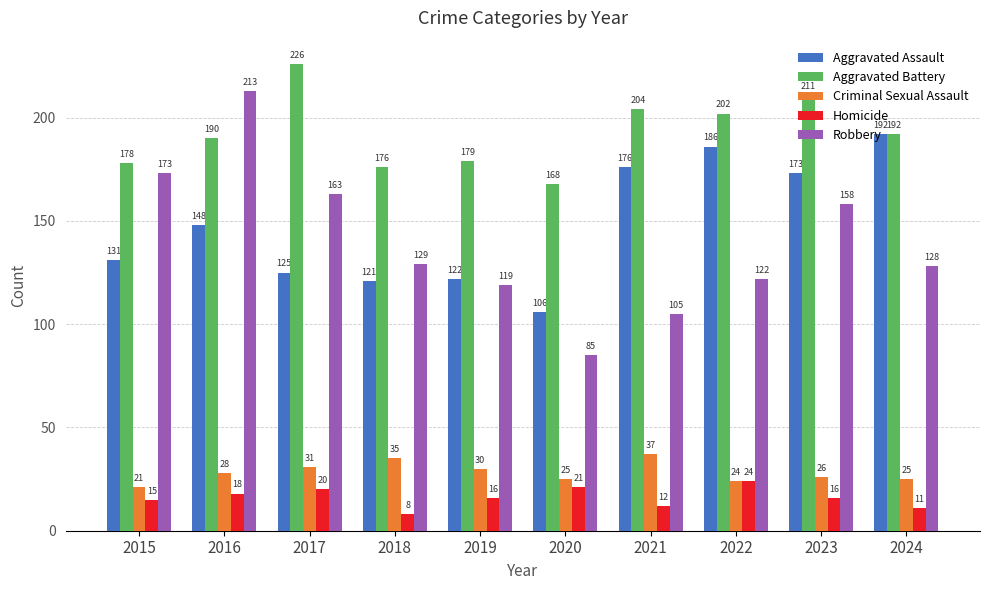

How many bars are there in total?

50